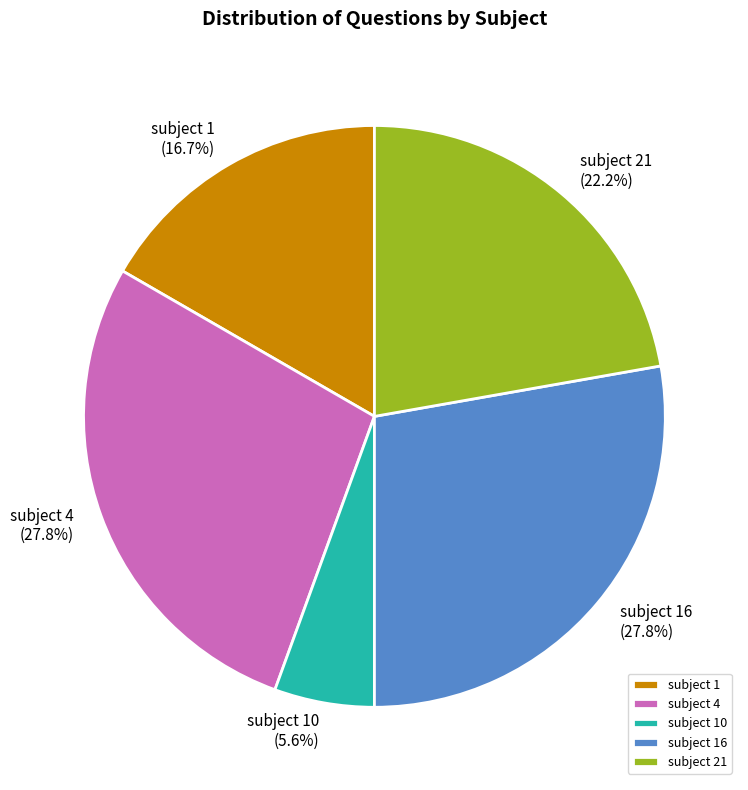

Which has a higher value, subject 10 or subject 4?

subject 4